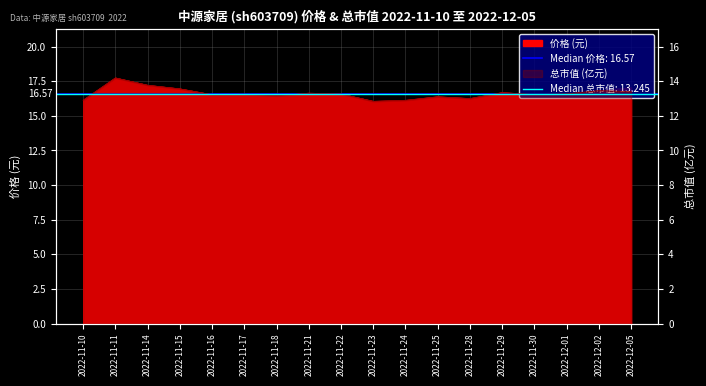

Reading left to right, list all the values displayed in this chart.

价格: 2022-11-10=16.1	2022-11-11=17.7	2022-11-14=17.2	2022-11-15=16.9	2022-11-16=16.5	2022-11-17=16.6	2022-11-18=16.4	2022-11-21=16.6	2022-11-22=16.6	2022-11-23=16.1	2022-11-24=16.1	2022-11-25=16.4	2022-11-28=16.2	2022-11-29=16.7	2022-11-30=16.5	2022-12-01=16.6	2022-12-02=16.8	2022-12-05=17.0
总市值(亿元): 2022-11-10=12.9	2022-11-11=14.2	2022-11-14=13.8	2022-11-15=13.6	2022-11-16=13.2	2022-11-17=13.2	2022-11-18=13.2	2022-11-21=13.3	2022-11-22=13.3	2022-11-23=12.8	2022-11-24=12.9	2022-11-25=13.1	2022-11-28=13.0	2022-11-29=13.3	2022-11-30=13.2	2022-12-01=13.3	2022-12-02=13.5	2022-12-05=13.4